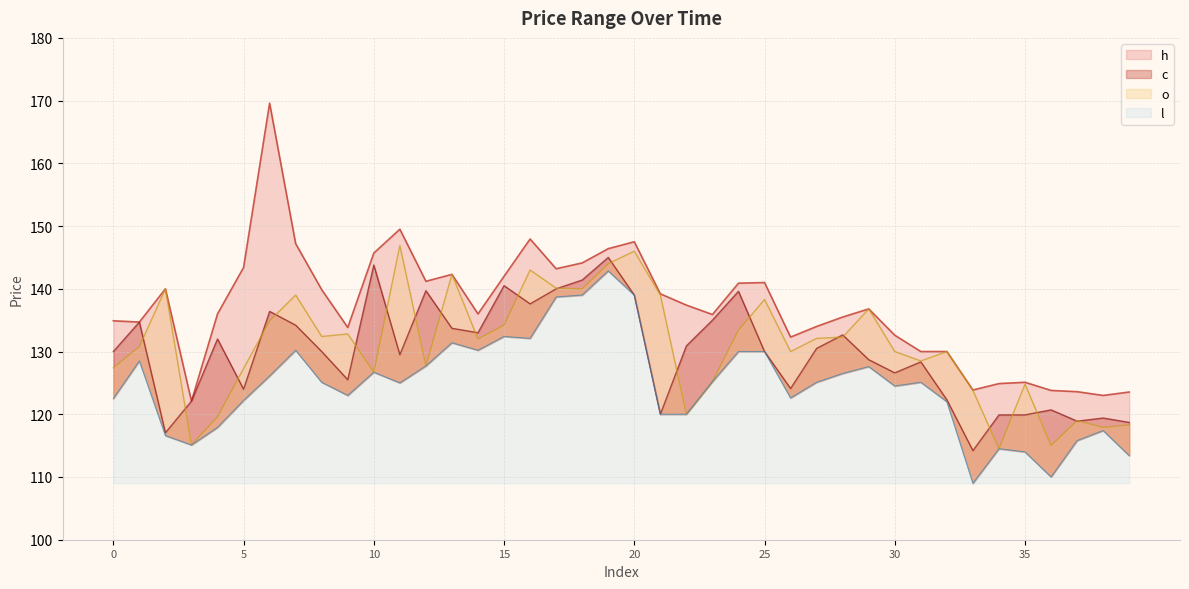

Read the h value at 22.

137.4